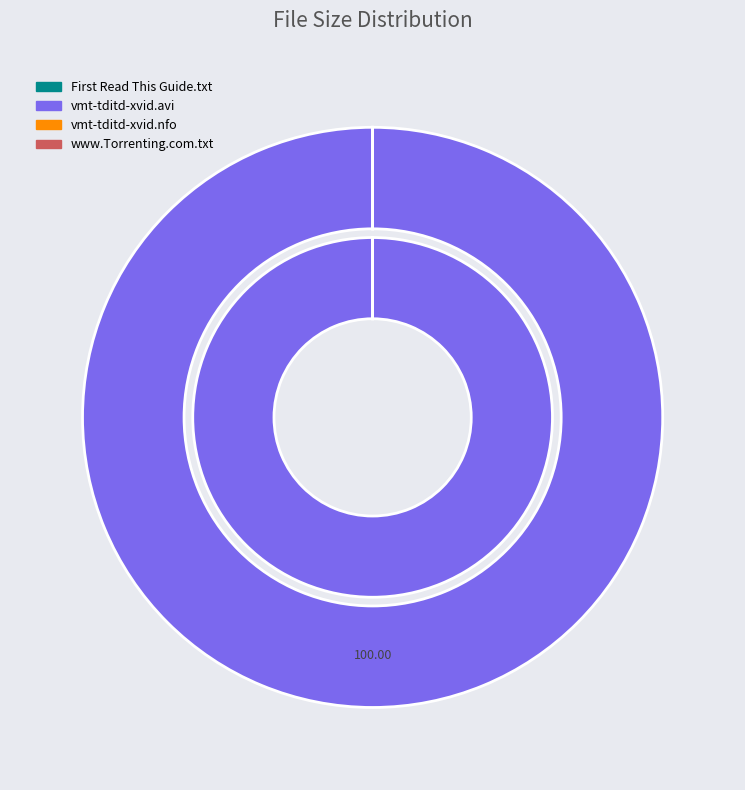

True or false: www.Torrenting.com.txt accounts for 0% of the total.

True